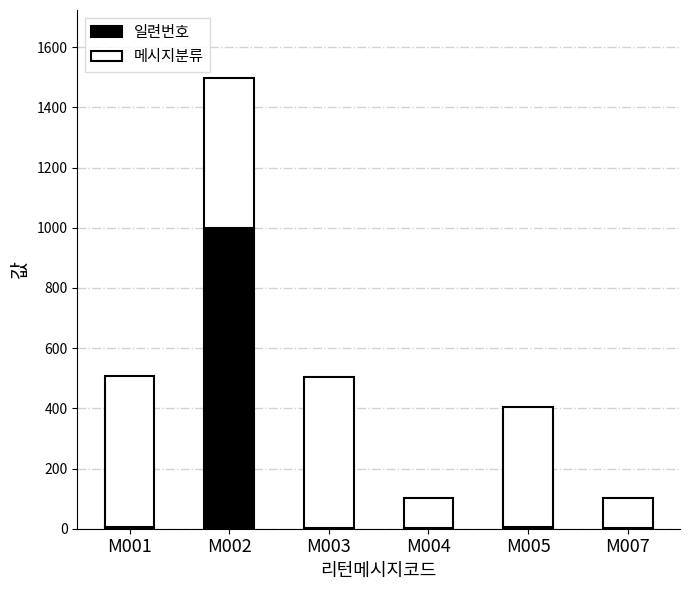

The value of 일련번호 at M002 is 999. True or false?

True